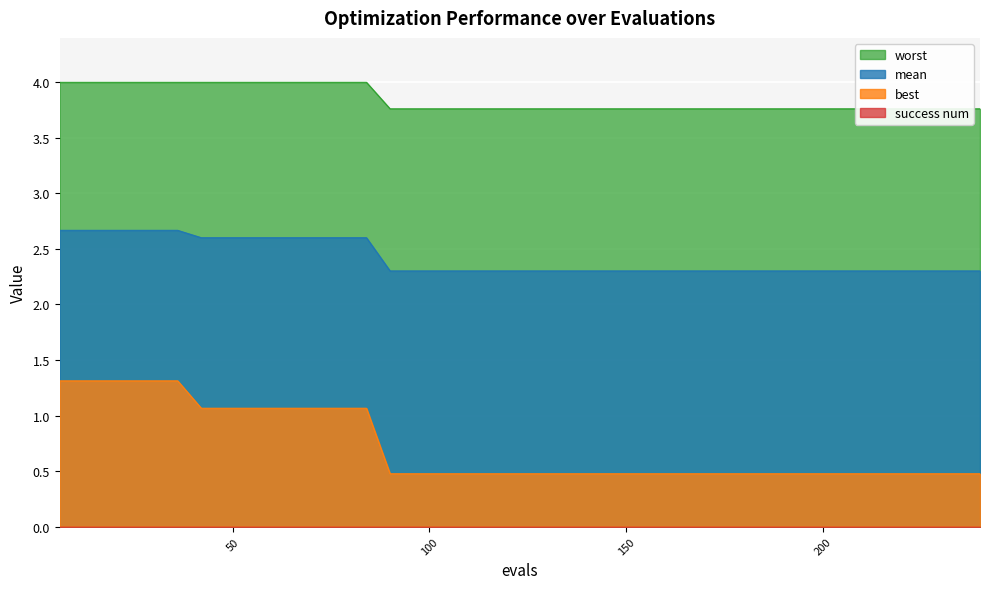

The value of worst at 156 is 3.8. True or false?

True